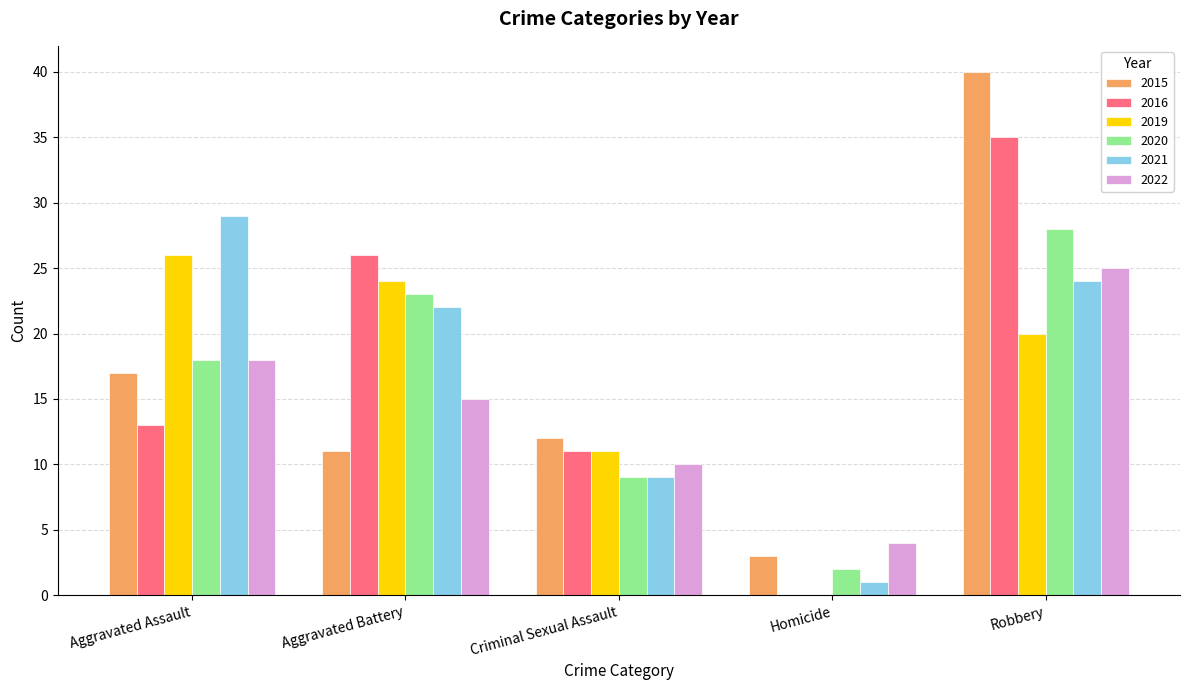

Which series changed the most between Aggravated Assault and Robbery?

2015